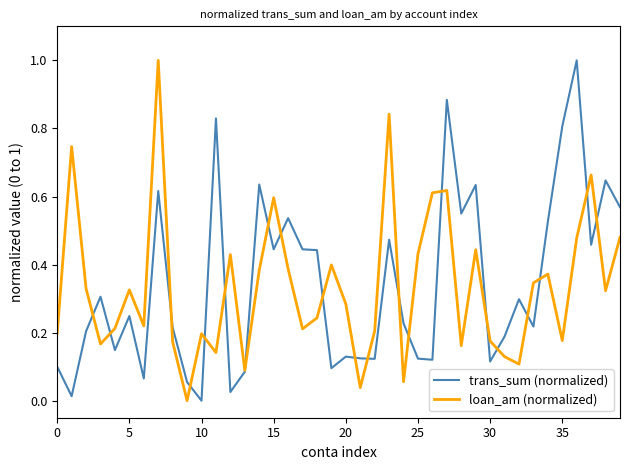

At how many categories does at least one series exceed 0?

40